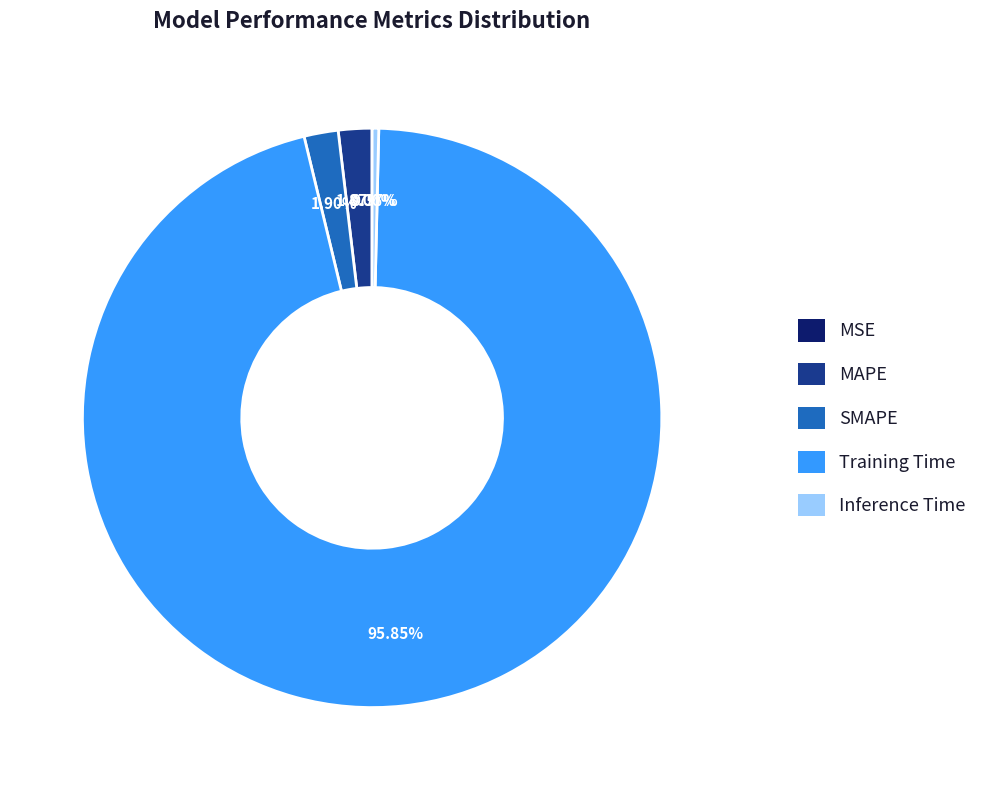

Which slice represents more than half of the pie?

Training Time